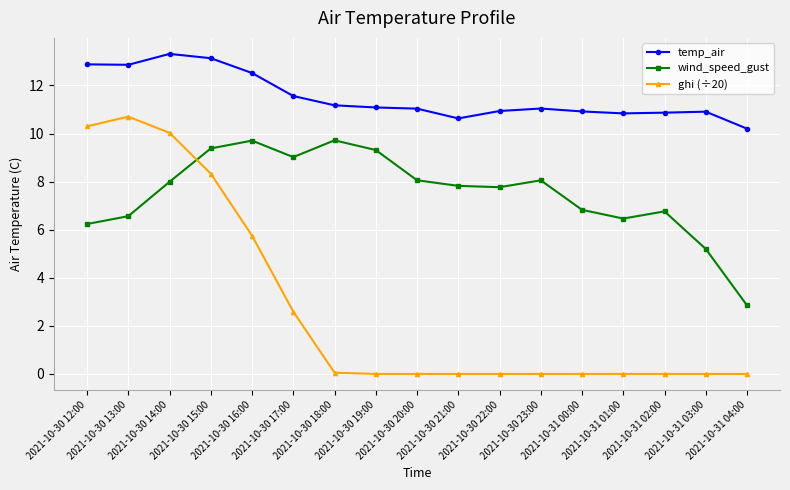

What is the value of the temp_air point at the 3rd from the left?

13.3